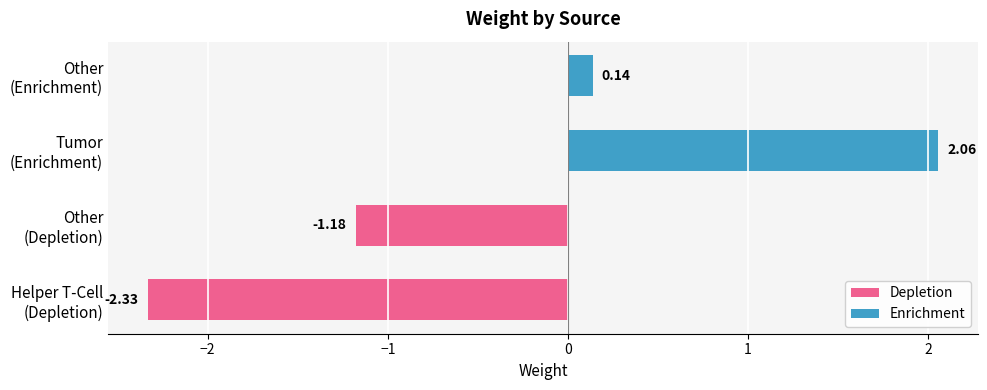

What is the minimum value for Depletion?

-2.3